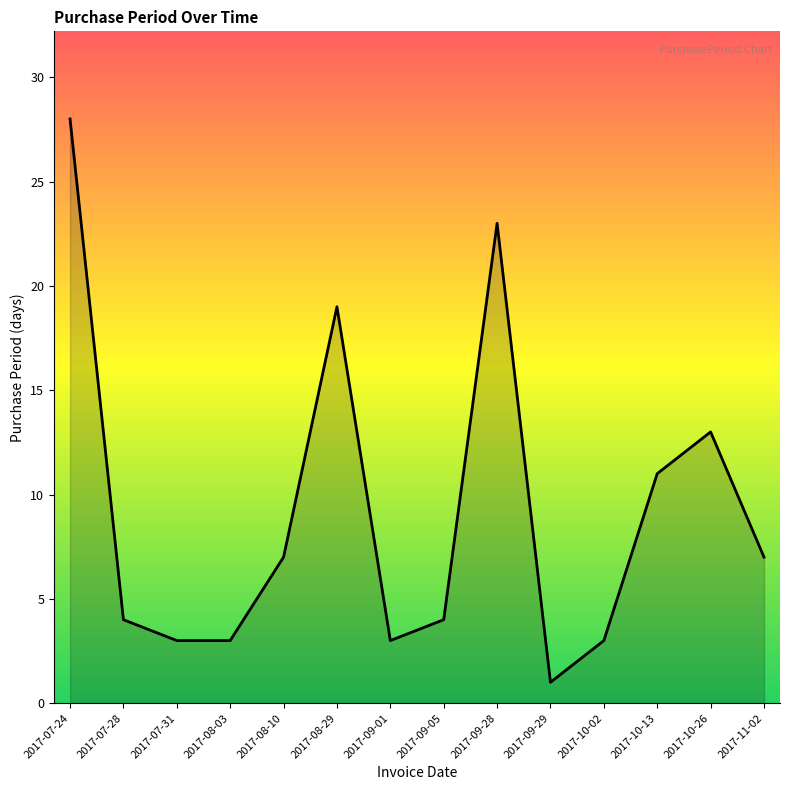

The value at 2017-10-13 is 11. True or false?

True